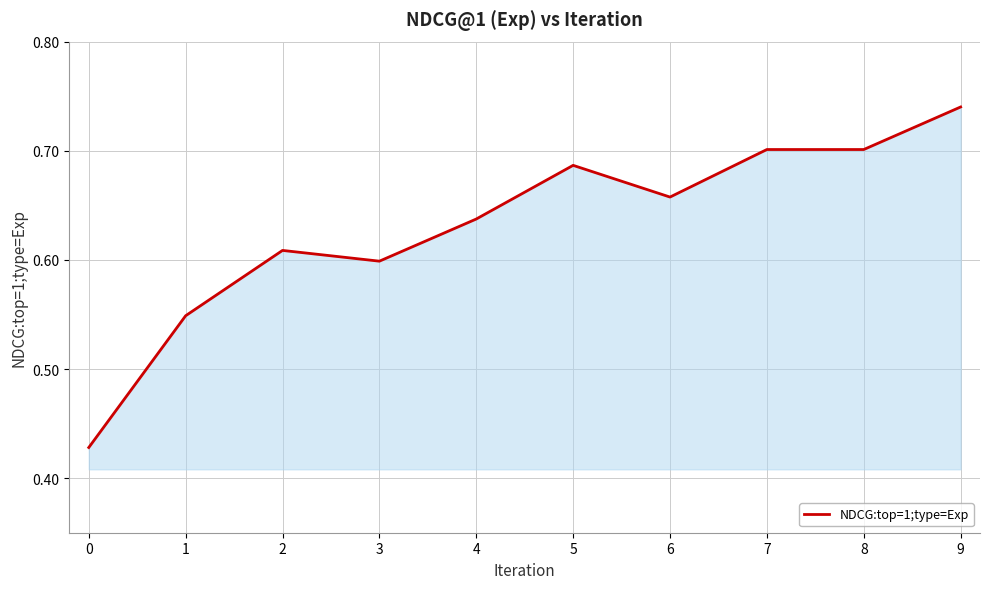

Count the number of data series in this chart.

1